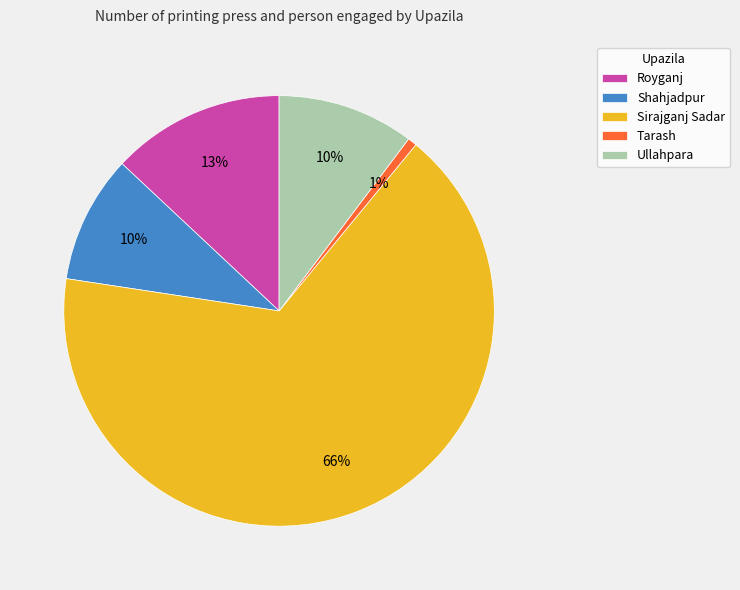

Does Sirajganj Sadar represent more than half of the total?

Yes